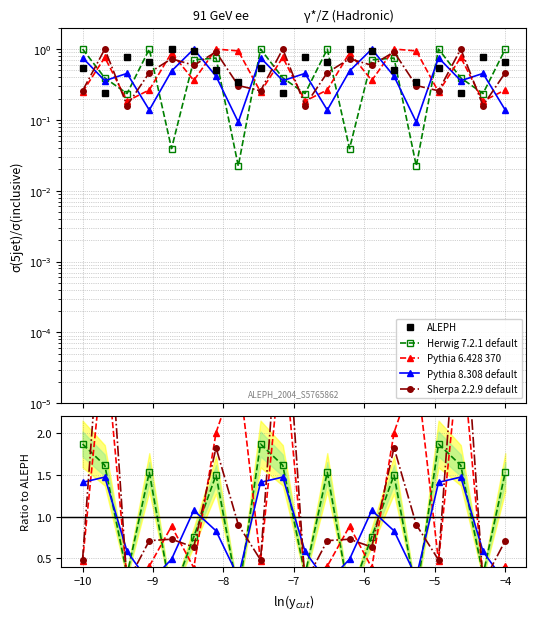

Does the chart have visible grid lines?

Yes